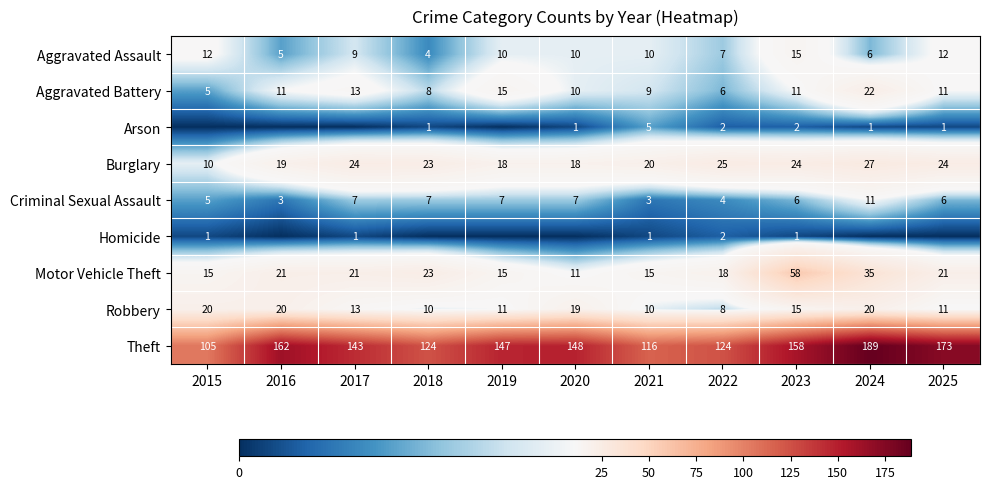

Is the value of Motor Vehicle Theft at 2023 greater than the value of Aggravated Battery at 2018?

Yes